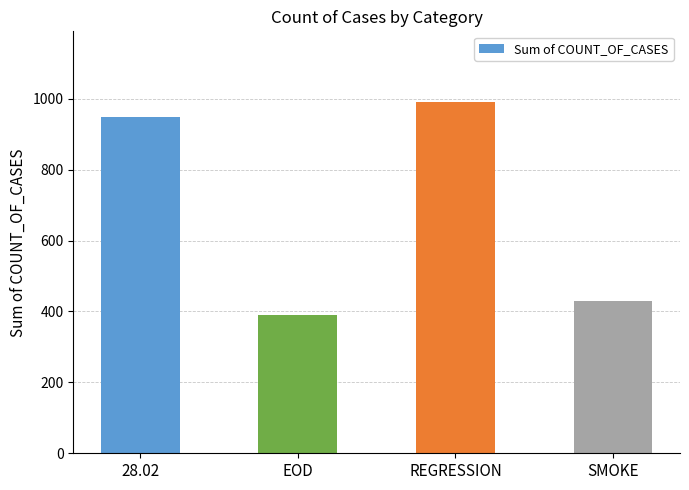

What is the value of the 4th bar from the left?

431